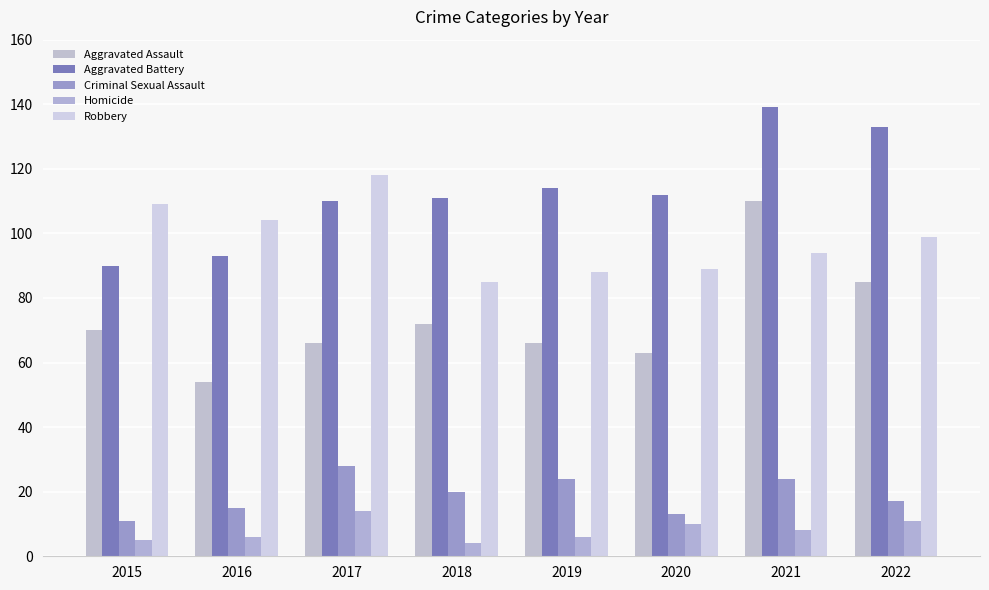

What is the difference between the maximum and minimum values in the Criminal Sexual Assault series?

17